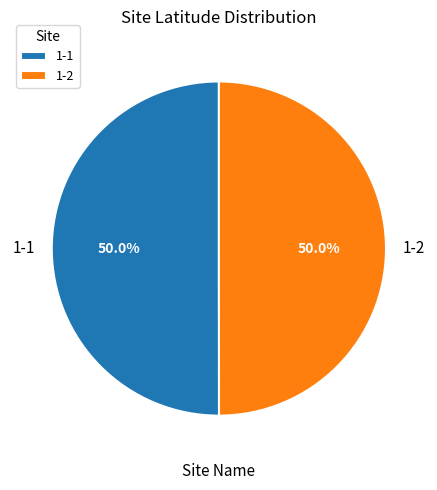

To the nearest percent, what is the average slice percentage?

50%